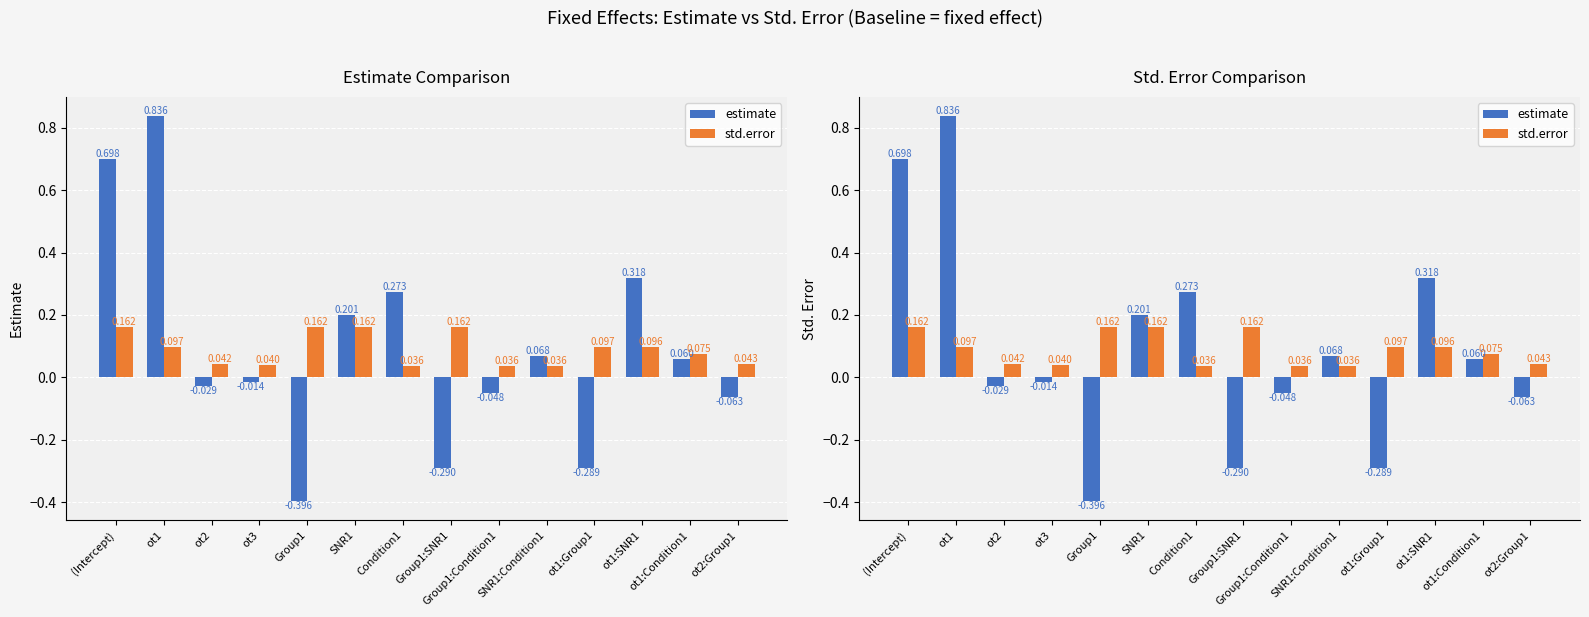

At which label is estimate closest to 0?

ot3